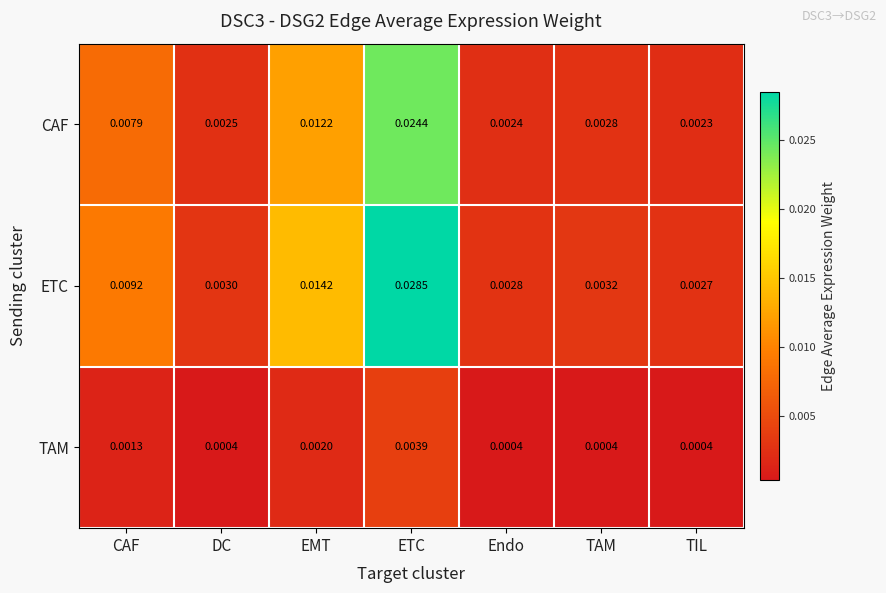

At which label does ETC reach its minimum?

TIL